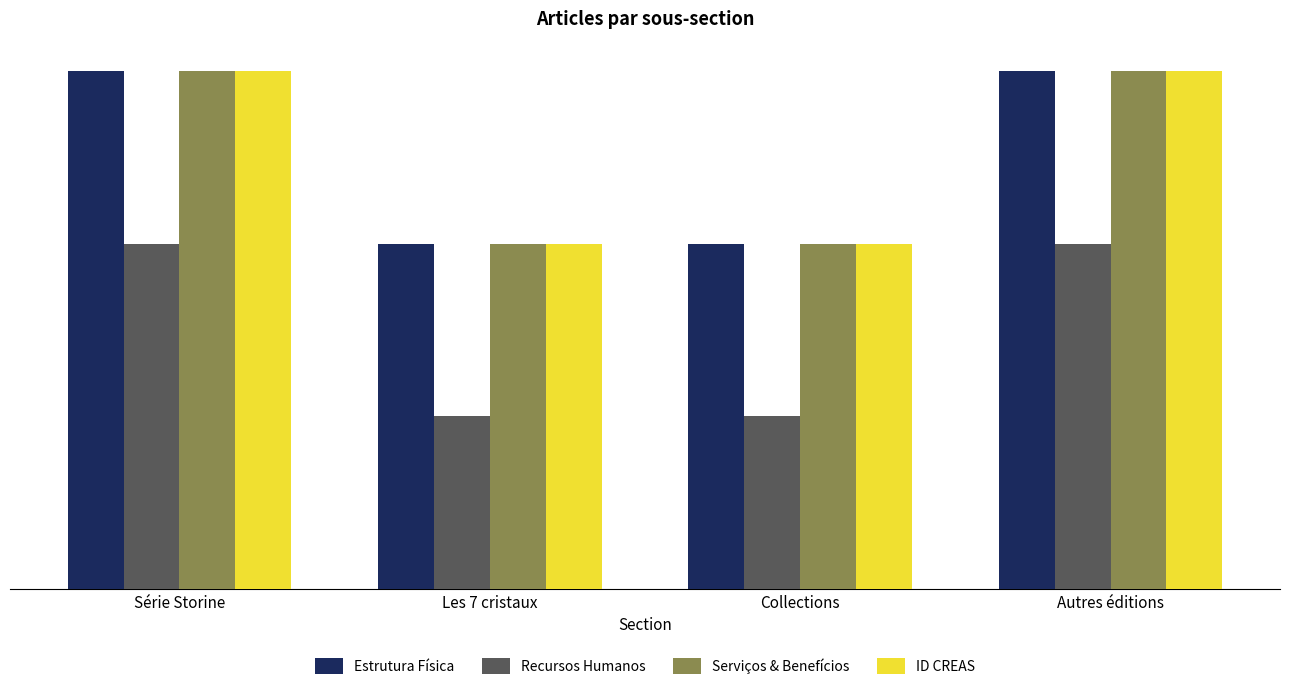

Is the value of Serviços & Benefícios at Autres éditions greater than the value of ID CREAS at Collections?

Yes